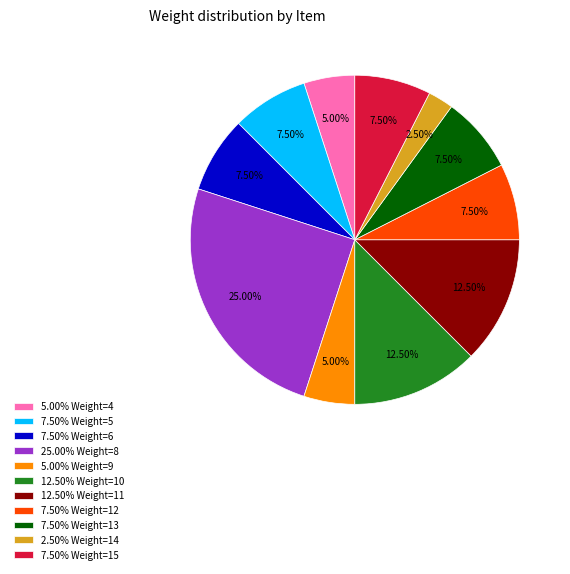

Which category has the biggest portion of the pie?

25.00% Weight=8